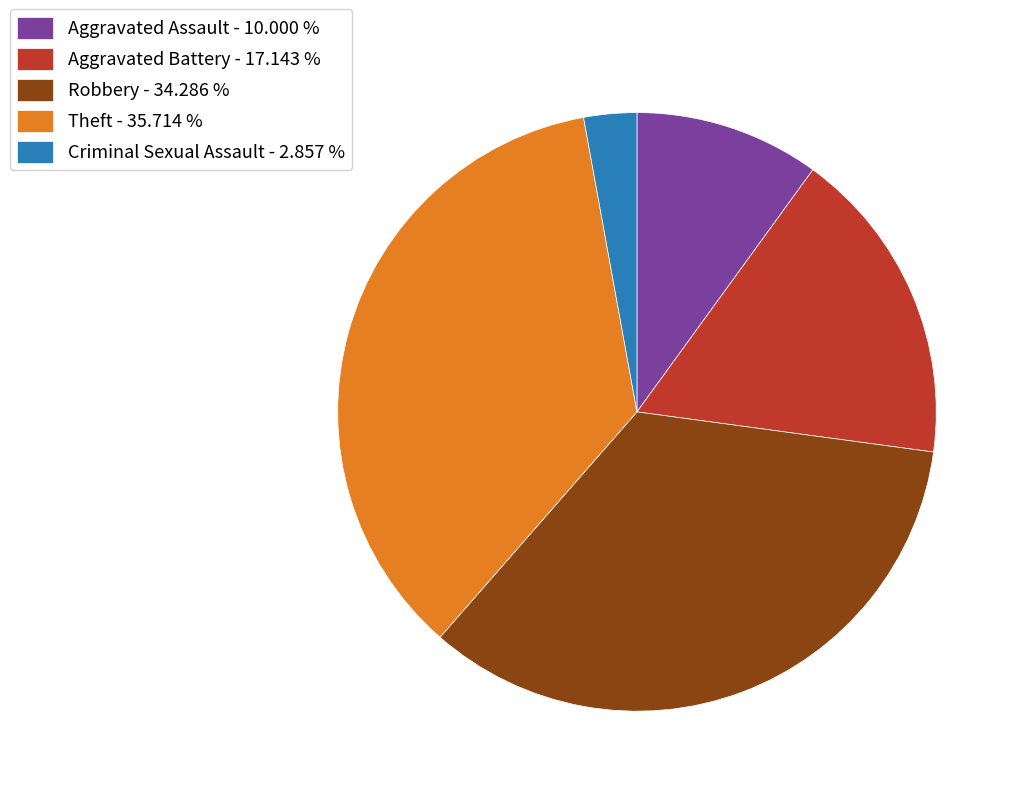

Does any single category account for the majority?

No